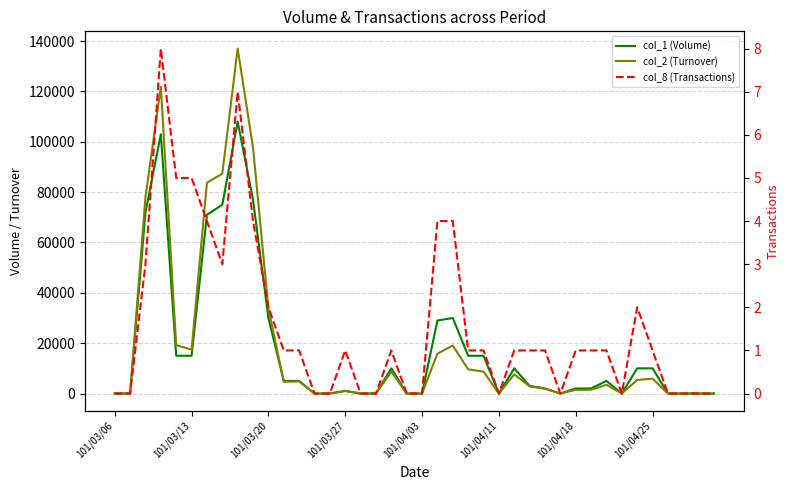

Reading left to right, extract all data points from this chart.

col_1 (Volume): 0	0	72000	103000	15000	15000	71000	75000	108000	77000	30000	5000	5000	0	0	1000	0	0	10000	0	0	29000	30000	15000	15000	0	10000	3000	2000	0	2000	2000	5000	0	10000	10000	0	0	0	0
col_2 (Turnover): 0	0	78080	121830	19240	17430	83700	87350	137030	97670	33900	4650	4800	0	0	1090	0	0	8700	0	0	15830	19060	9600	8700	0	7600	2850	1880	0	1460	1500	3450	0	5400	5900	0	0	0	0
col_8 (Transactions): 0	0	3	8	5	5	4	3	7	4	2	1	1	0	0	1	0	0	1	0	0	4	4	1	1	0	1	1	1	0	1	1	1	0	2	1	0	0	0	0